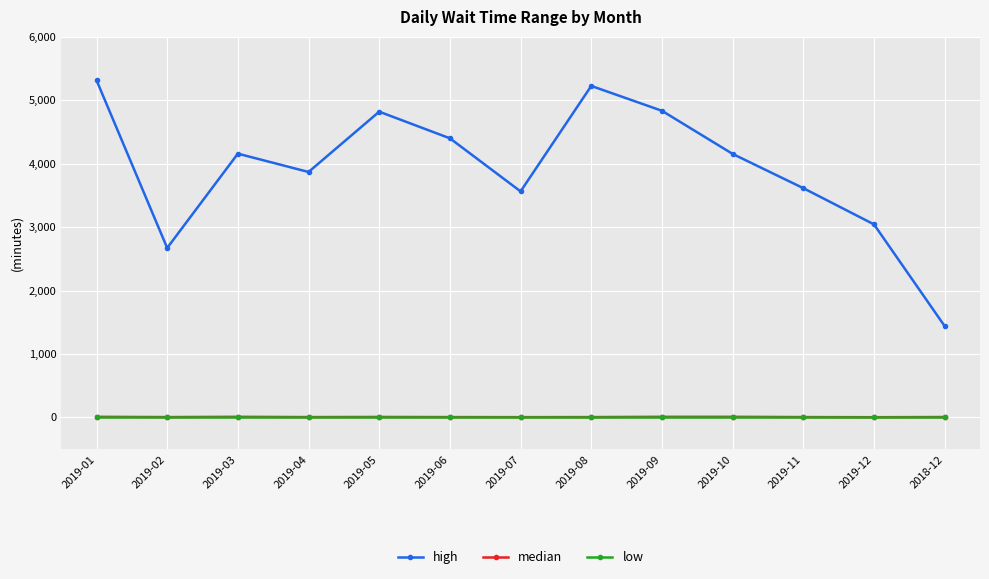

True or false: low and high cross at least once.

False